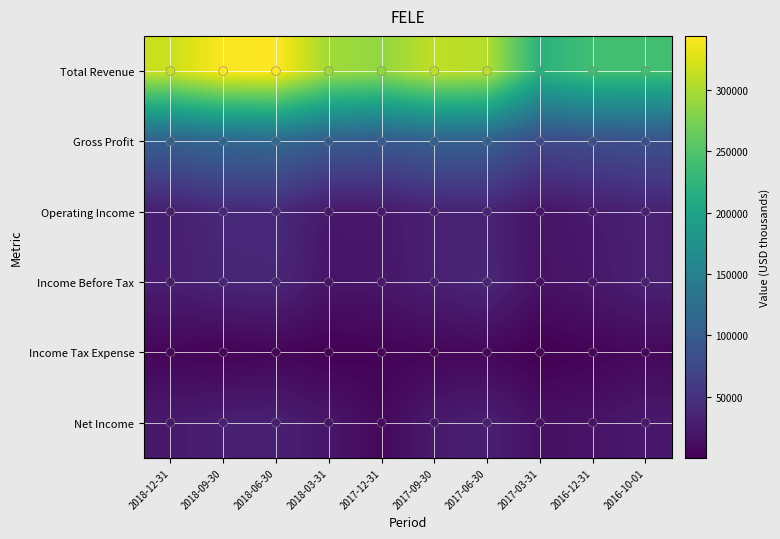

Rank the series at 2016-10-01 from highest to lowest value.

Total Revenue, Gross Profit, Operating Income, Income Before Tax, Net Income, Income Tax Expense